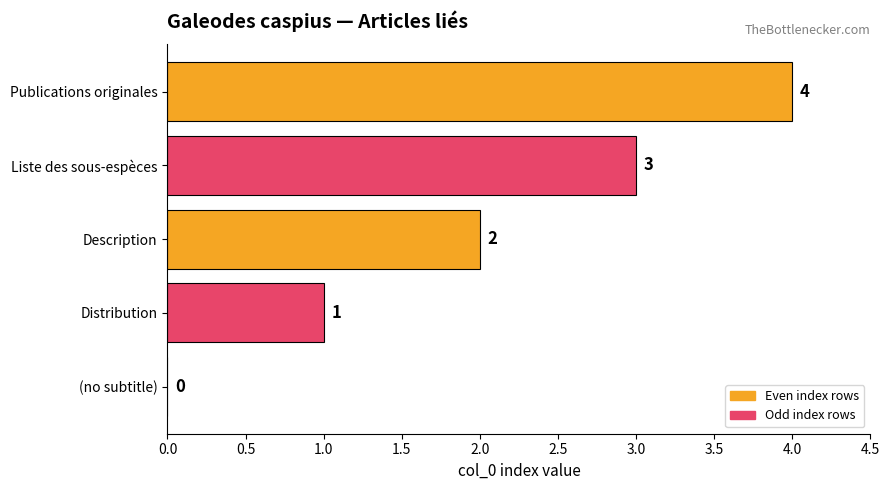

What is the average value?

2